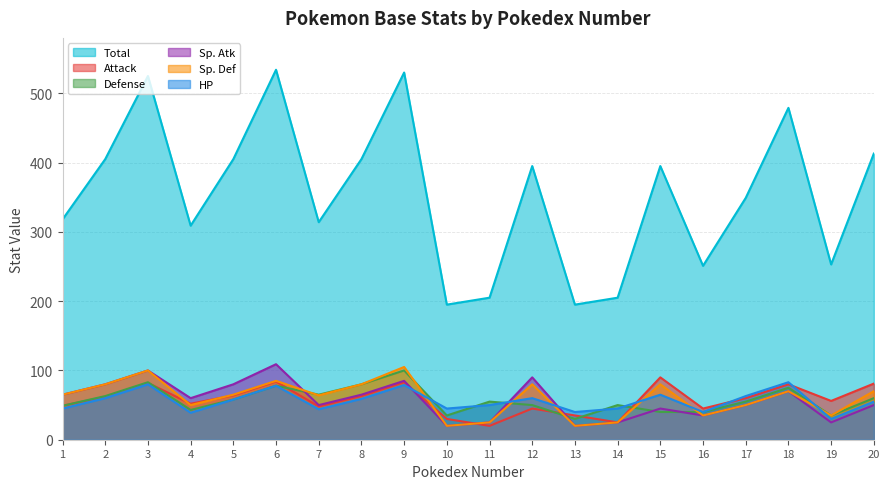

What is the sum of all Total values?

7080